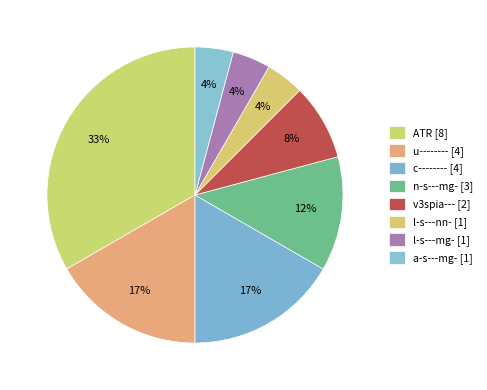

Count the number of slices in the pie.

8